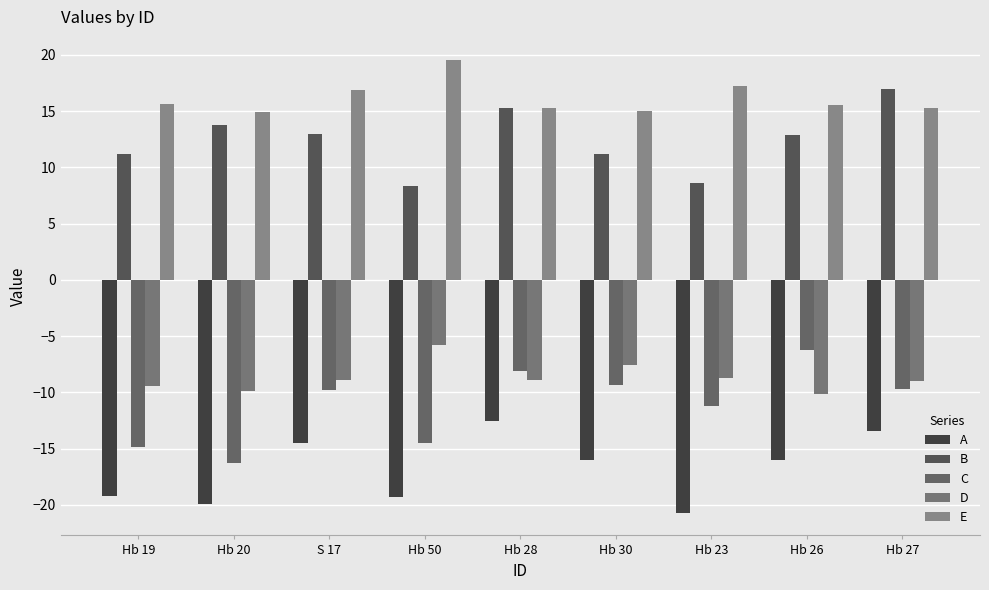

What is the difference between the A values at Hb 27 and Hb 20?

6.5